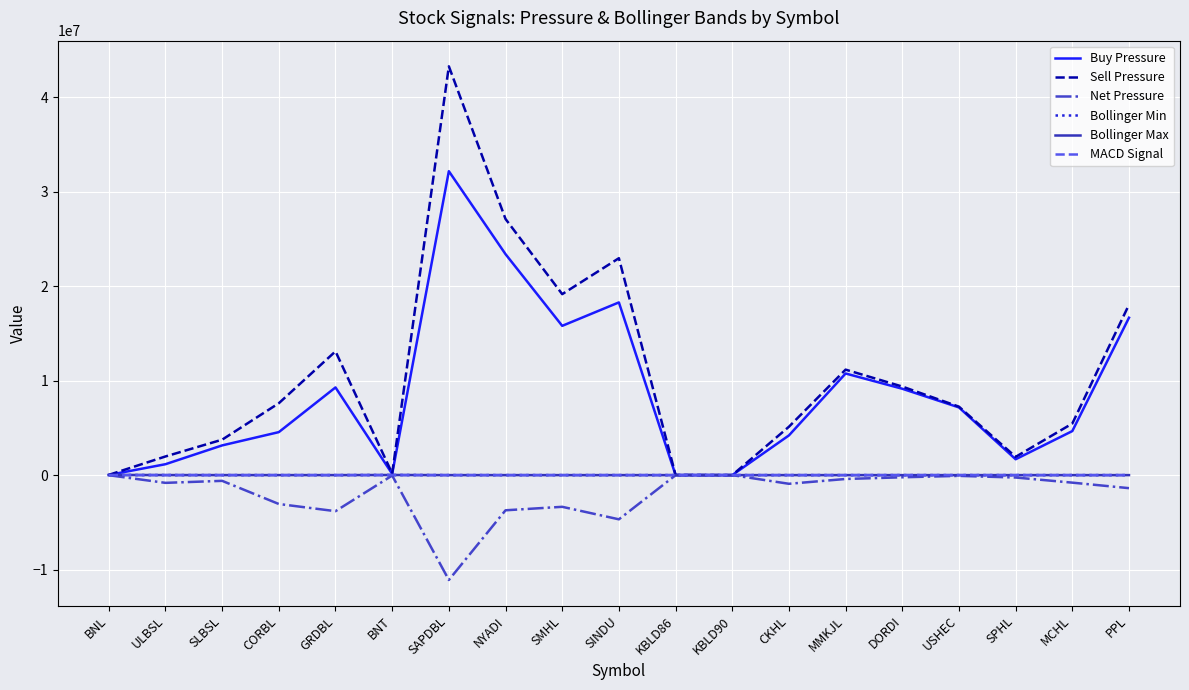

Which category has the lowest value across all series?

SAPDBL